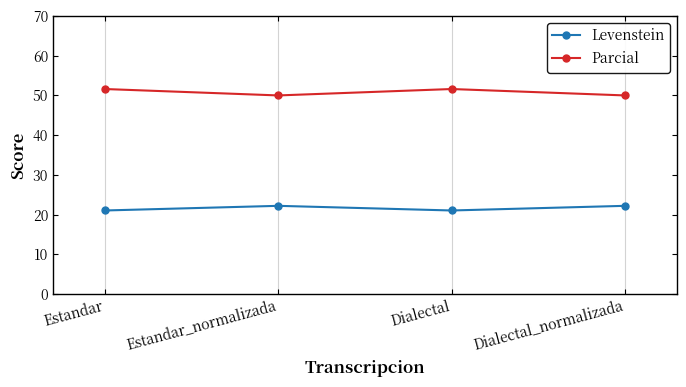

What is the sum of the Levenstein values at Dialectal_normalizada and Estandar_normalizada?

44.4